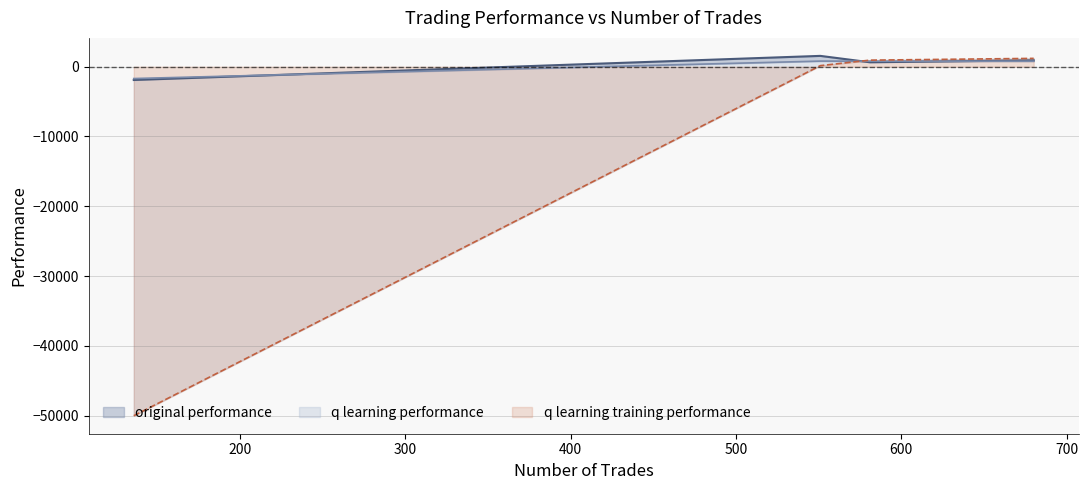

What is the total value across all series at 680?

2880.6